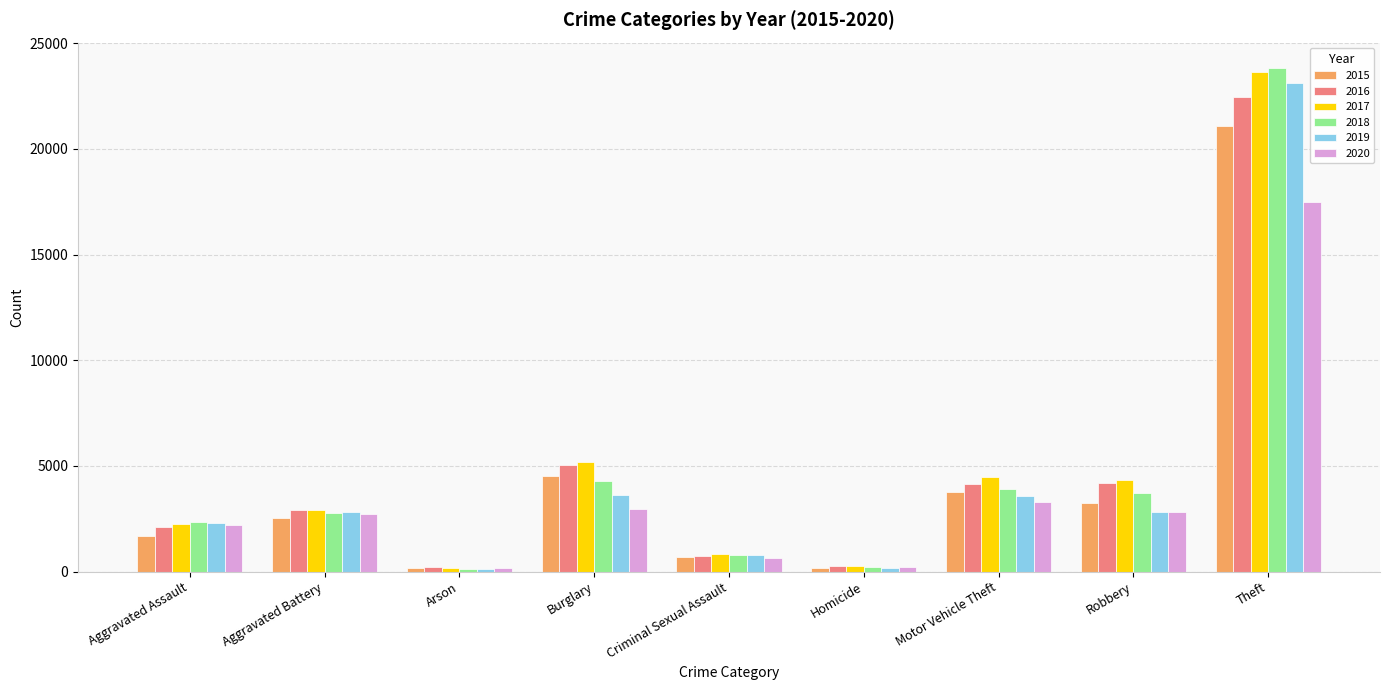

What is the greatest value displayed?

23836